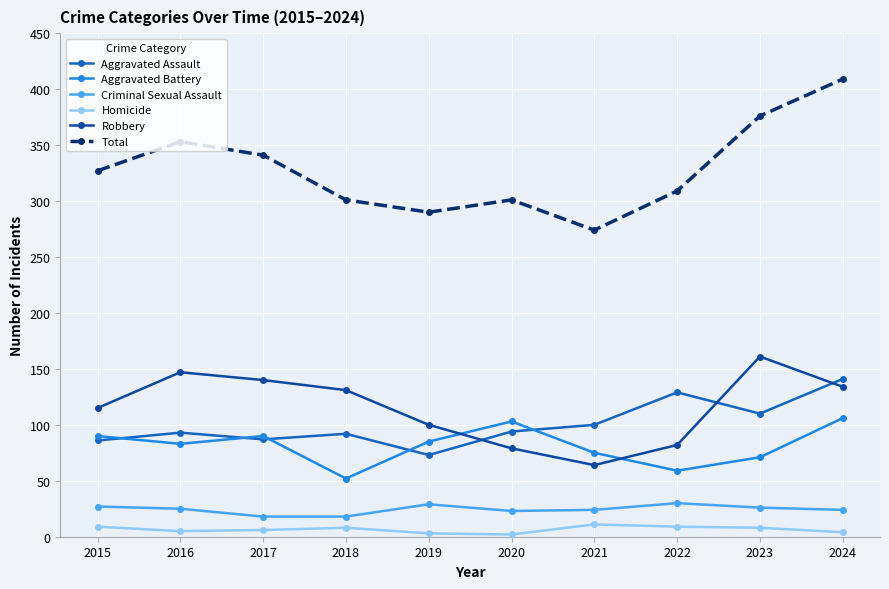

What is the difference between the Homicide values at 2019 and 2024?

1